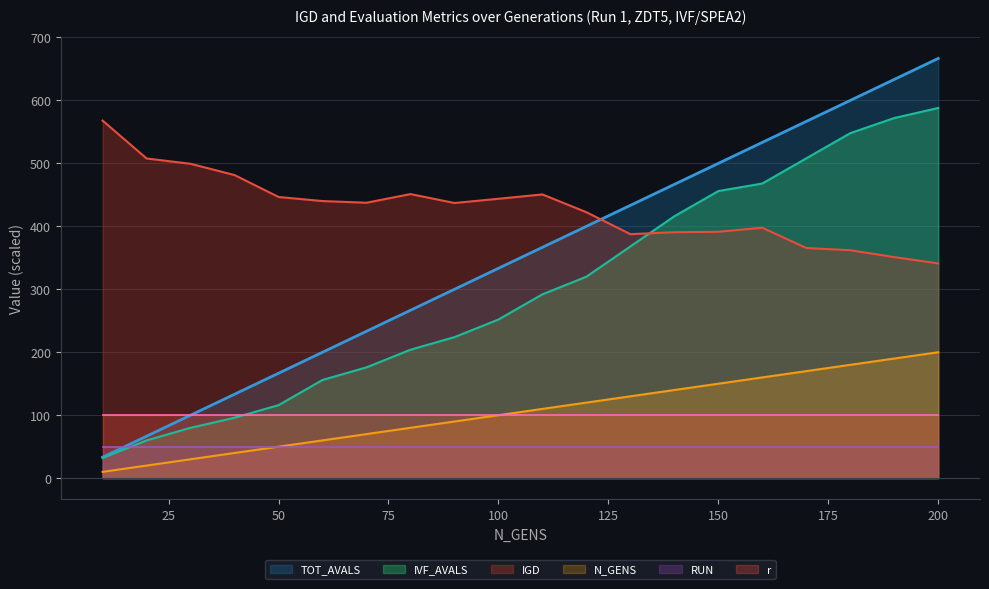

How many series are shown in this chart?

6